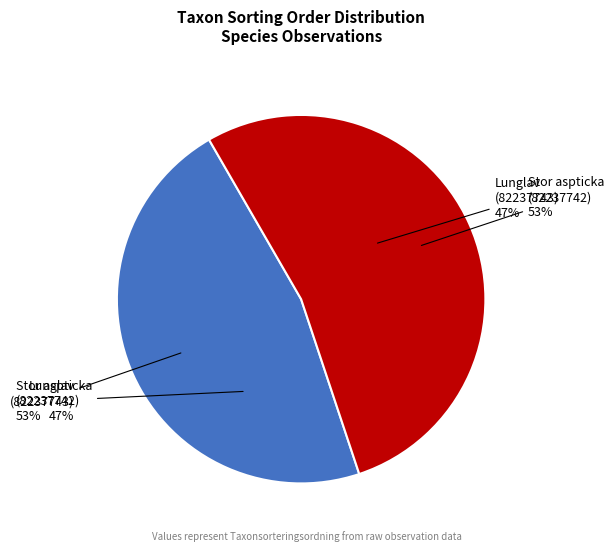

Approximately how many times larger is the value at Lunglav
(82237743) compared to Stor aspticka
(82237742)?

0.9